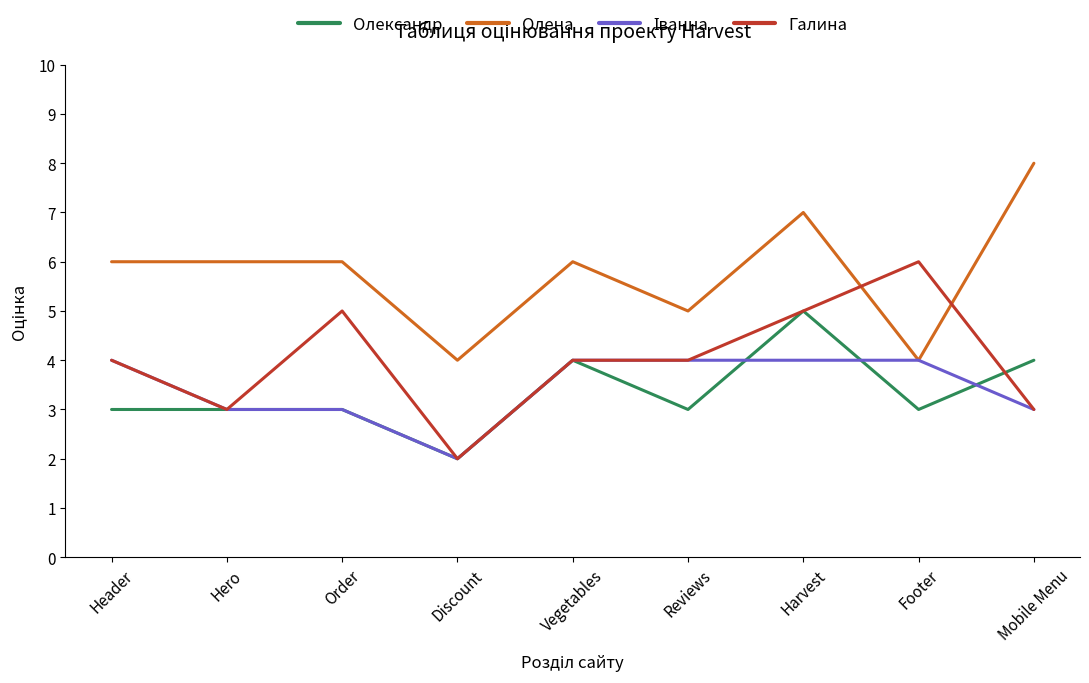

What is the highest value of the Галина series?

6